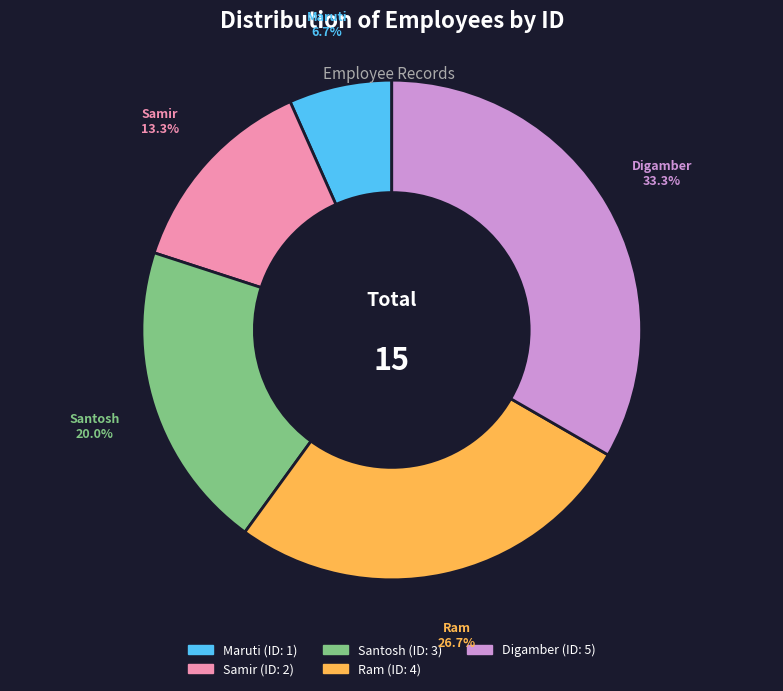

What percentage is NOT represented by Digamber?

66.7%